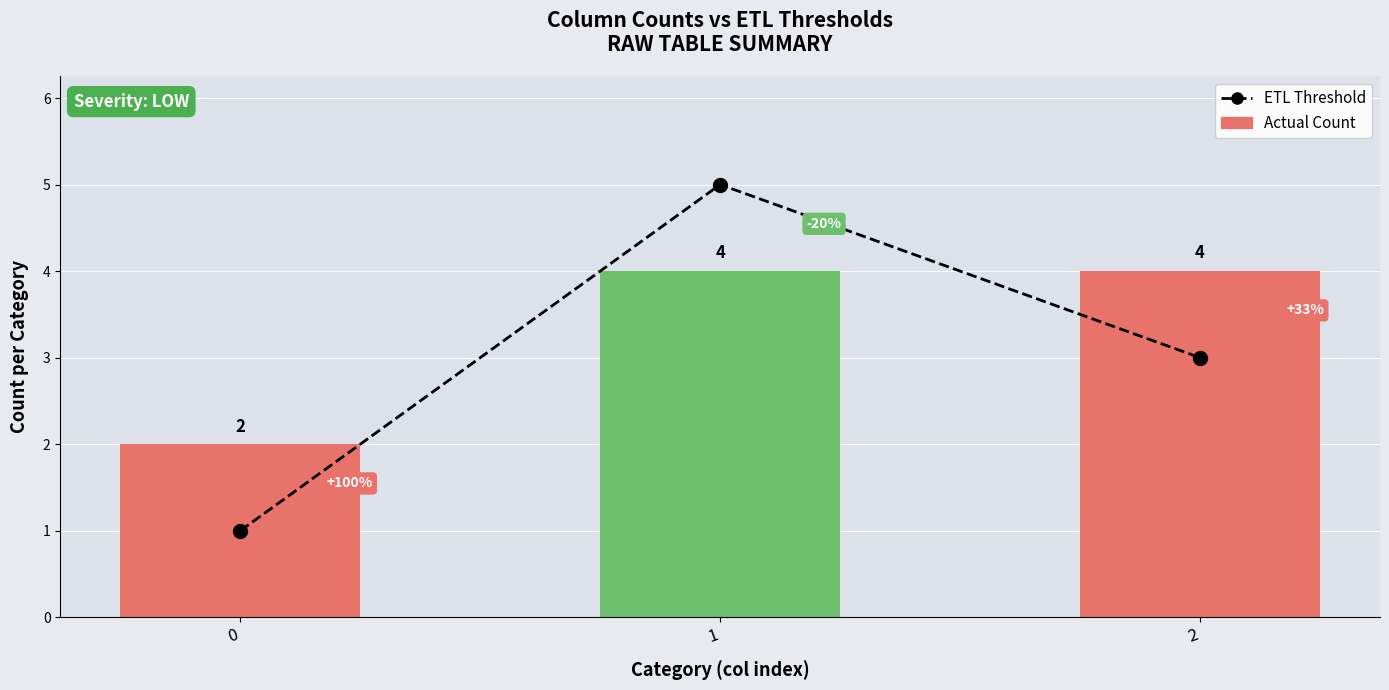

The value of Actual Count at 0 is 3. True or false?

False